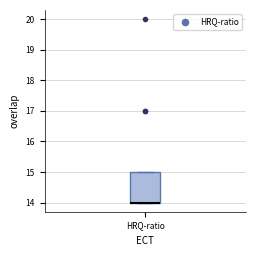

Transcribe this box plot: give where the median line is, the range the box spans, and where the two whiskers end, as read against the y-axis. The values are not printed on the chart, so give them approximately, as read against the axis.

median 14 (drawn on the box's lower edge), box 14 to 15, whiskers 14 to 15